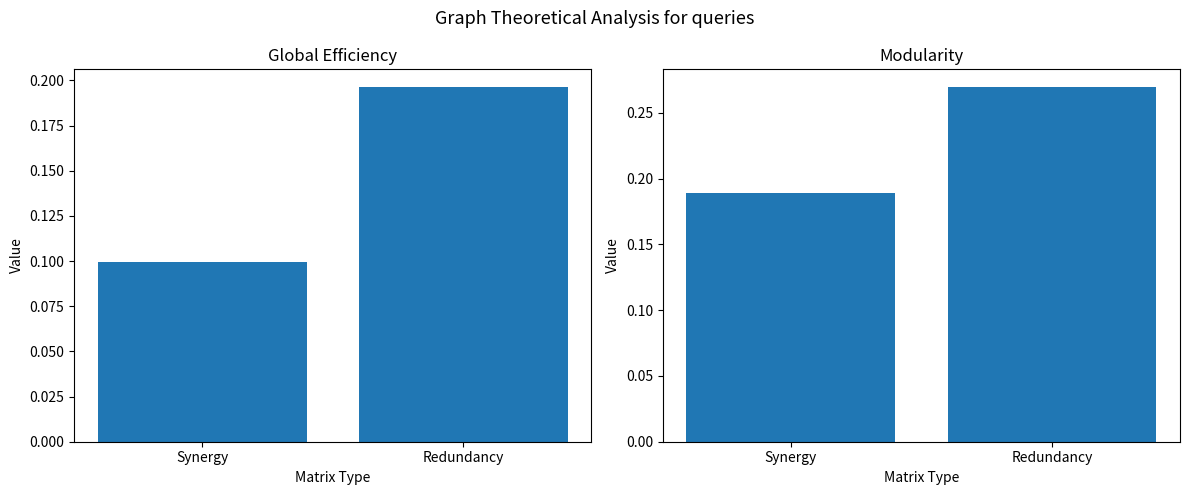

What is the greatest value displayed?

0.3